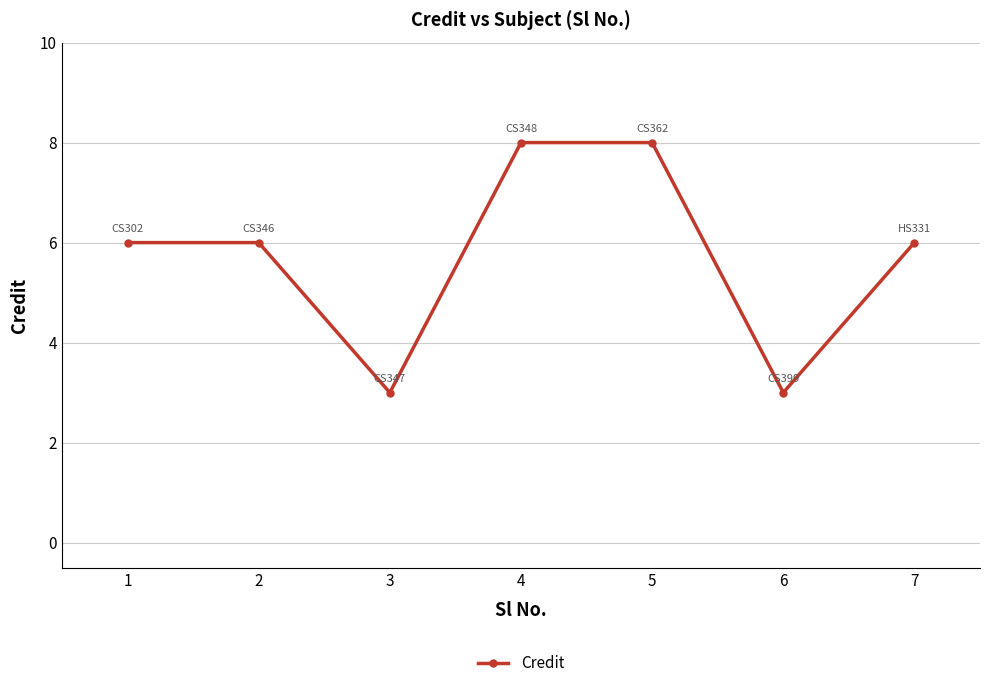

What is the value of the 1st point from the left?

6